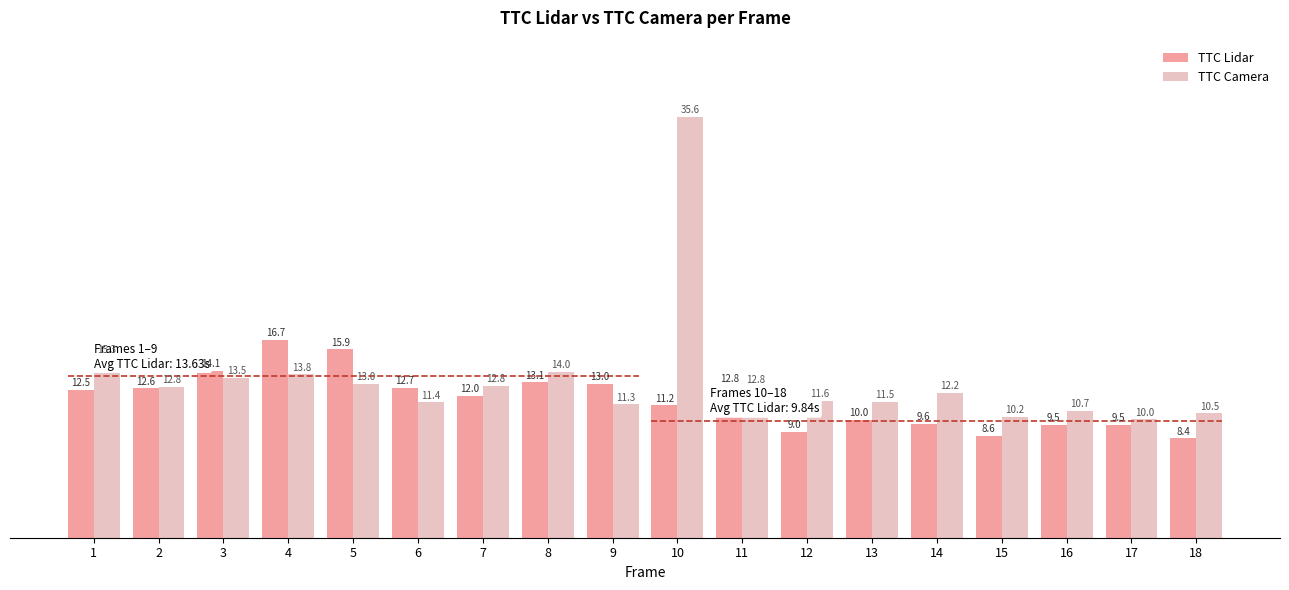

Reading left to right, list all the values displayed in this chart.

TTC Lidar: 12.5	12.6	14.1	16.7	15.9	12.7	12.0	13.1	13.0	11.2	12.8	9.0	10.0	9.6	8.6	9.5	9.5	8.4
TTC Camera: 15.3	12.8	13.5	13.8	13.0	11.4	12.8	14.0	11.3	35.6	12.8	11.6	11.5	12.2	10.2	10.7	10.0	10.5